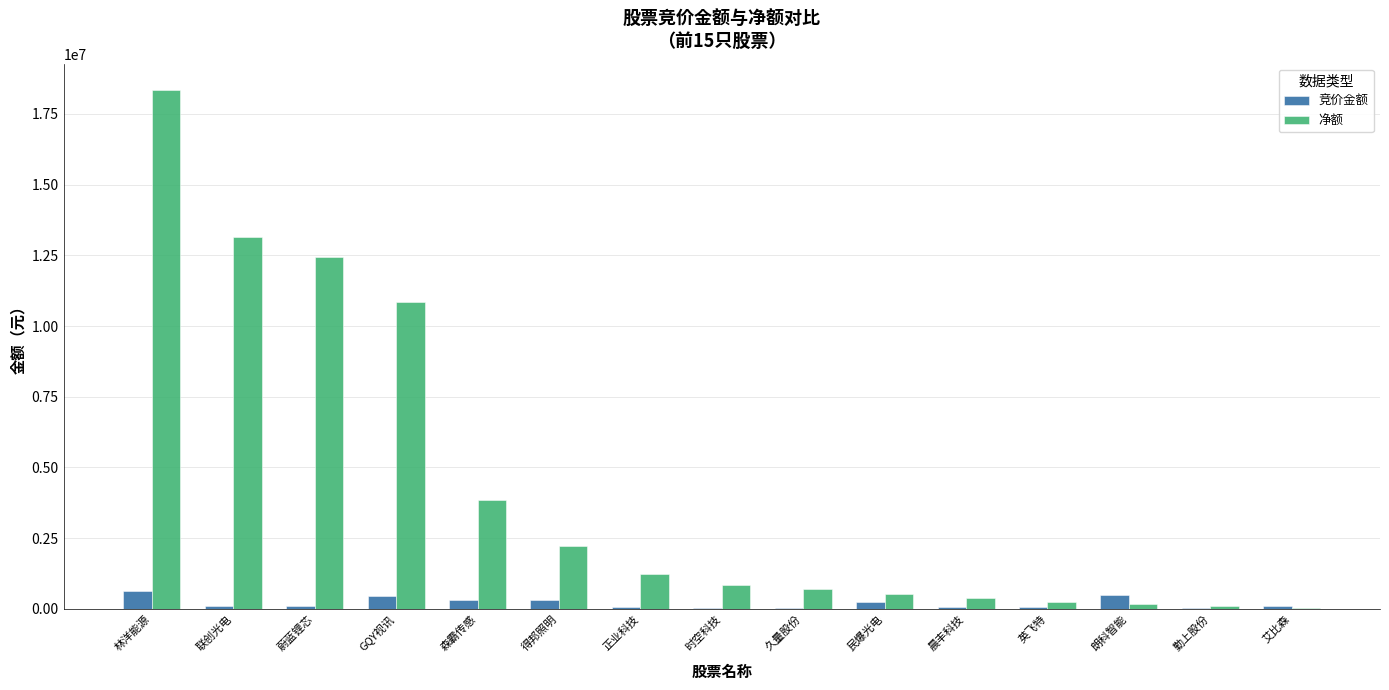

At which category does the chart reach its peak across all series?

林洋能源